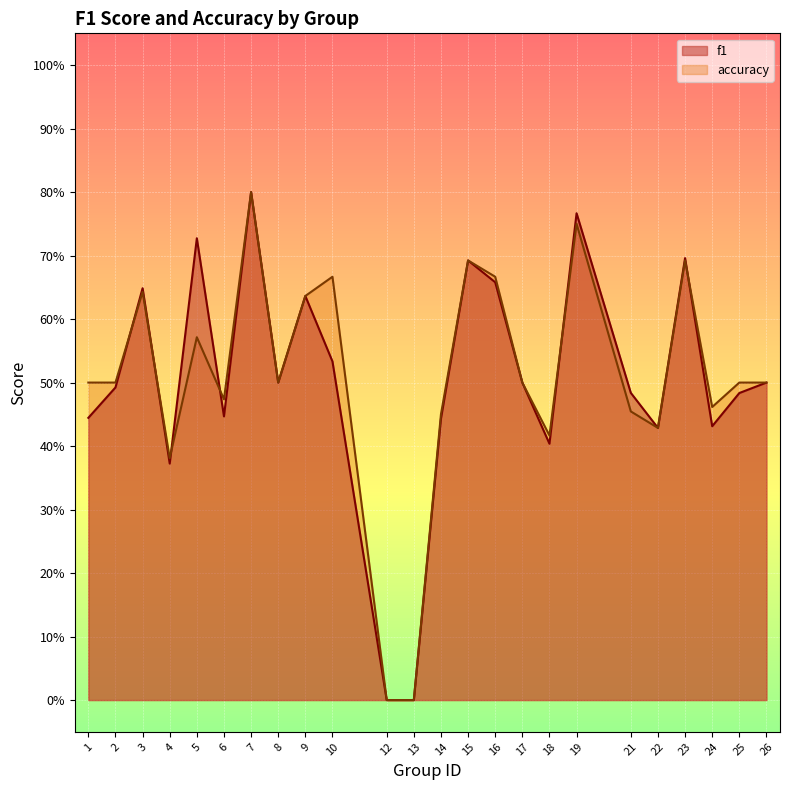

At which category is the sum across all series the highest?

7